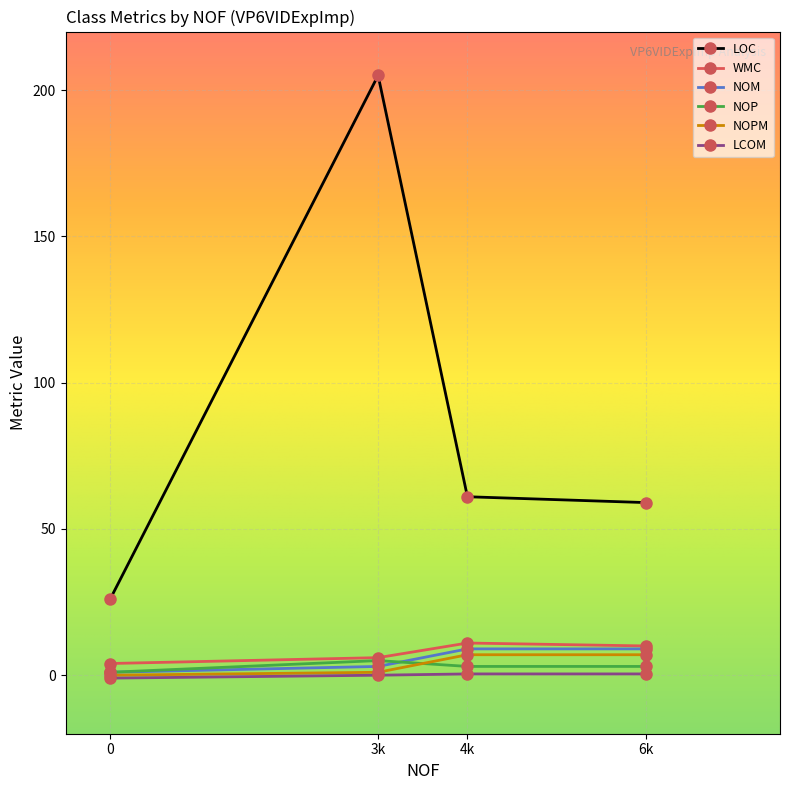

Which series changed the most between 0 and 3k?

LOC